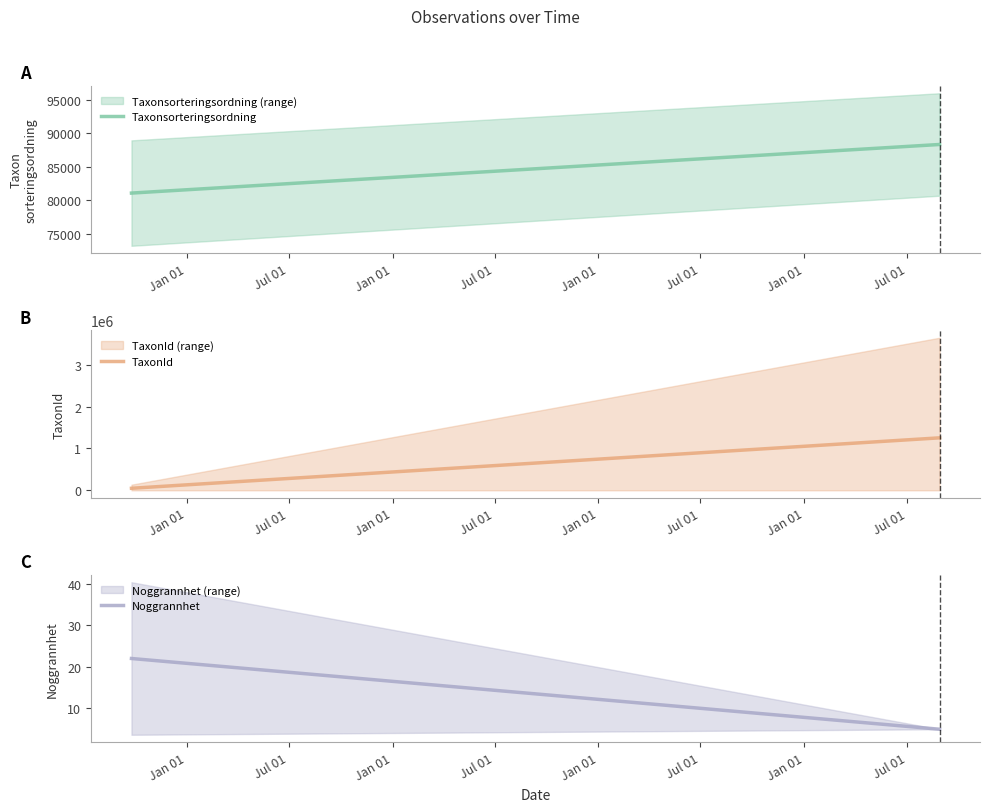

What is the spread (max minus min) of values at Jan 01?

81023.2